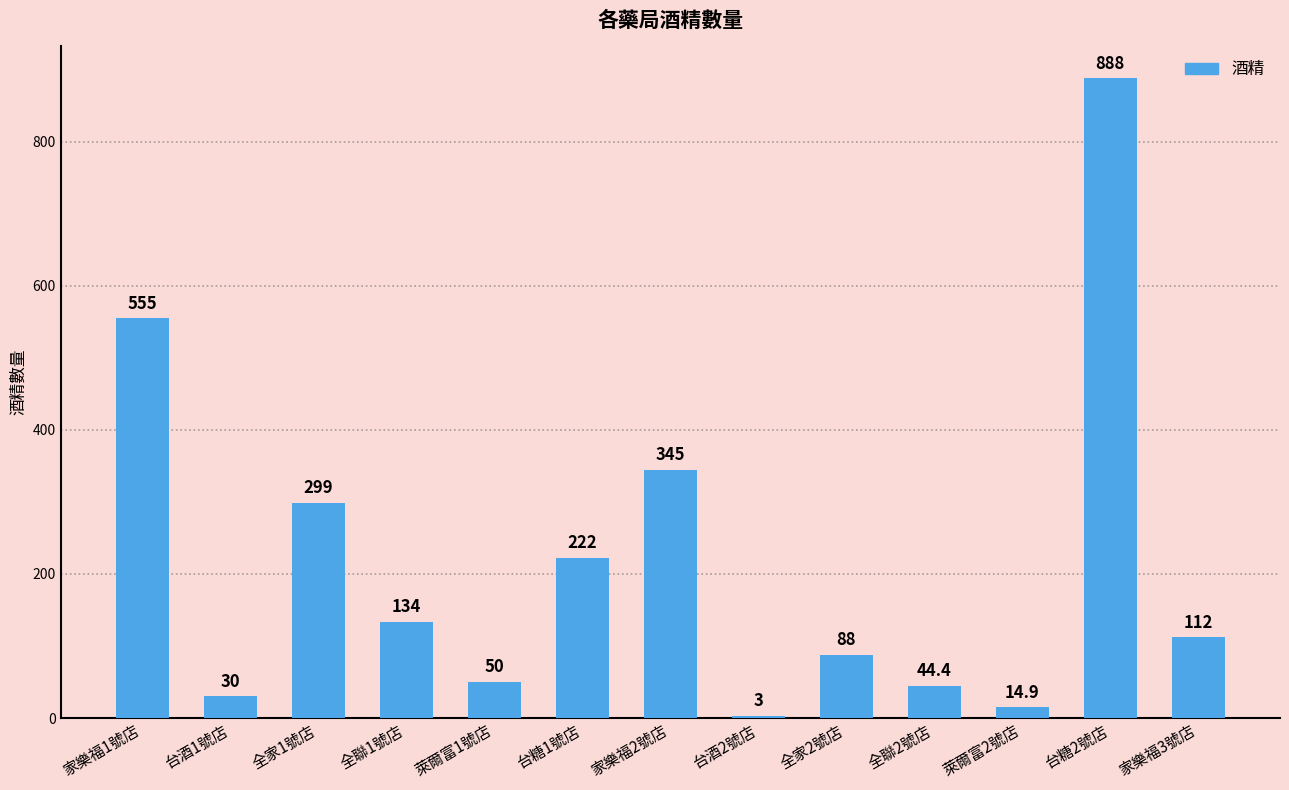

Is it true that the value at 家樂福3號店 is 112.0?

True